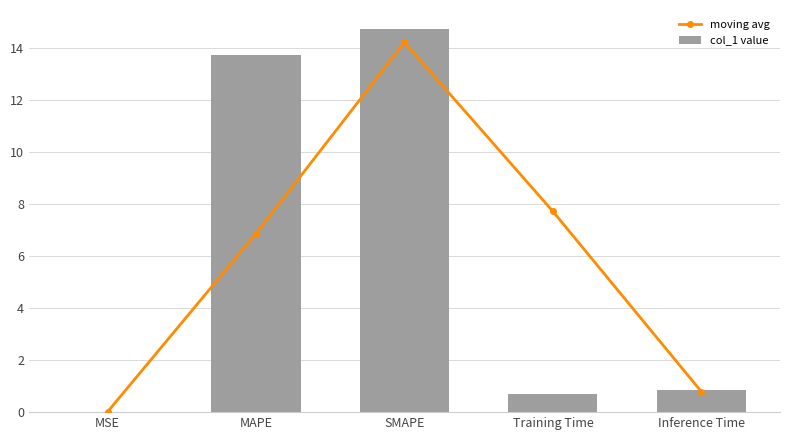

What is the difference between the moving avg values at Training Time and MSE?

7.7